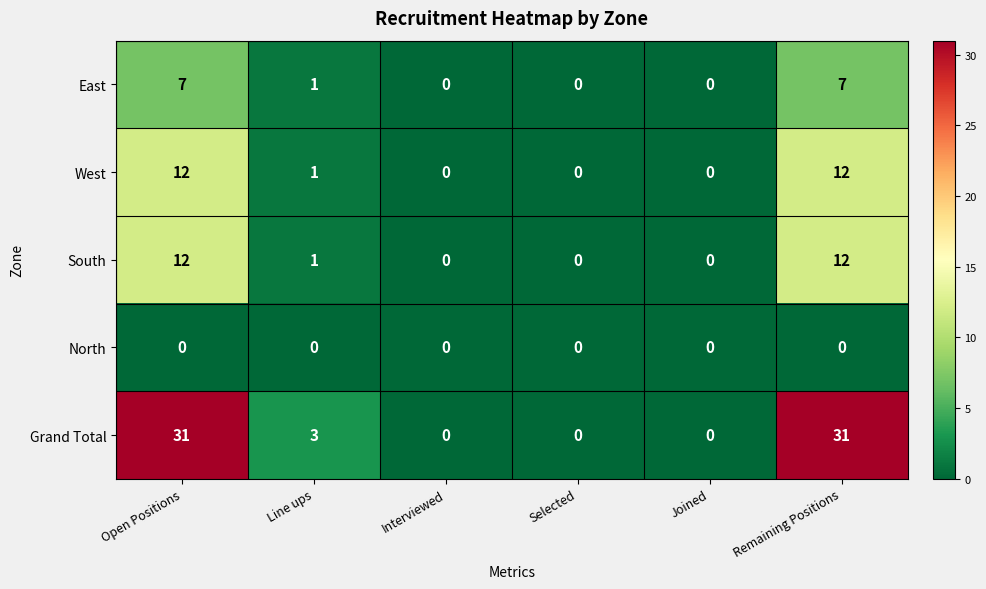

What is the maximum value for South?

12